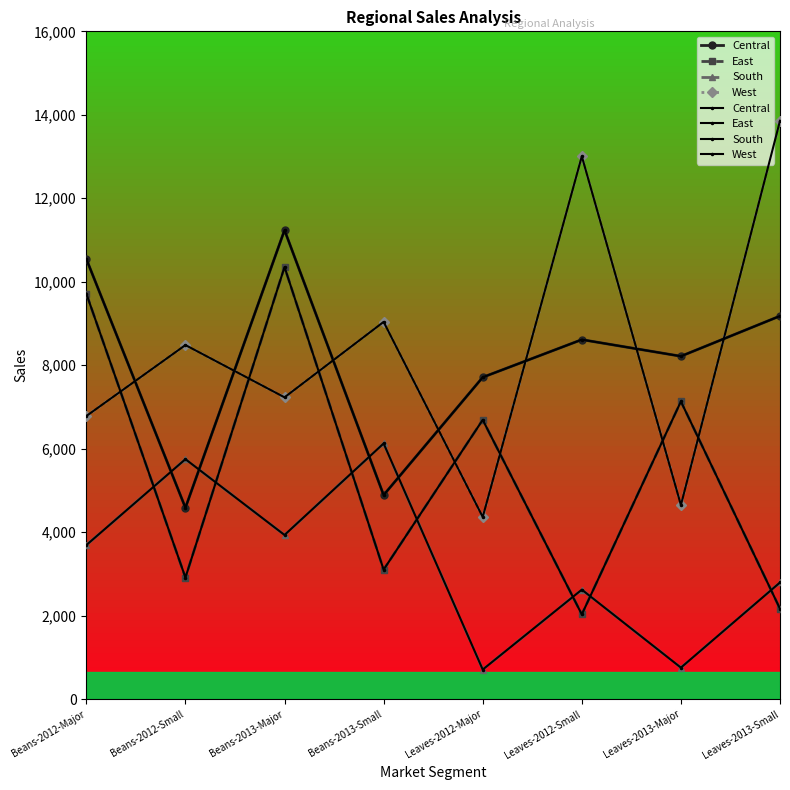

Reading left to right, what are all the values shown in this chart?

Central: 10546	4586	11237	4890	7712	8614	8216	9180
East: 9716	2913	10354	3103	6692	2031	7133	2166
South: 3692	5750	3934	6126	710	2624	756	2796
West: 6784	8484	7232	9039	4365	13006	4651	13857